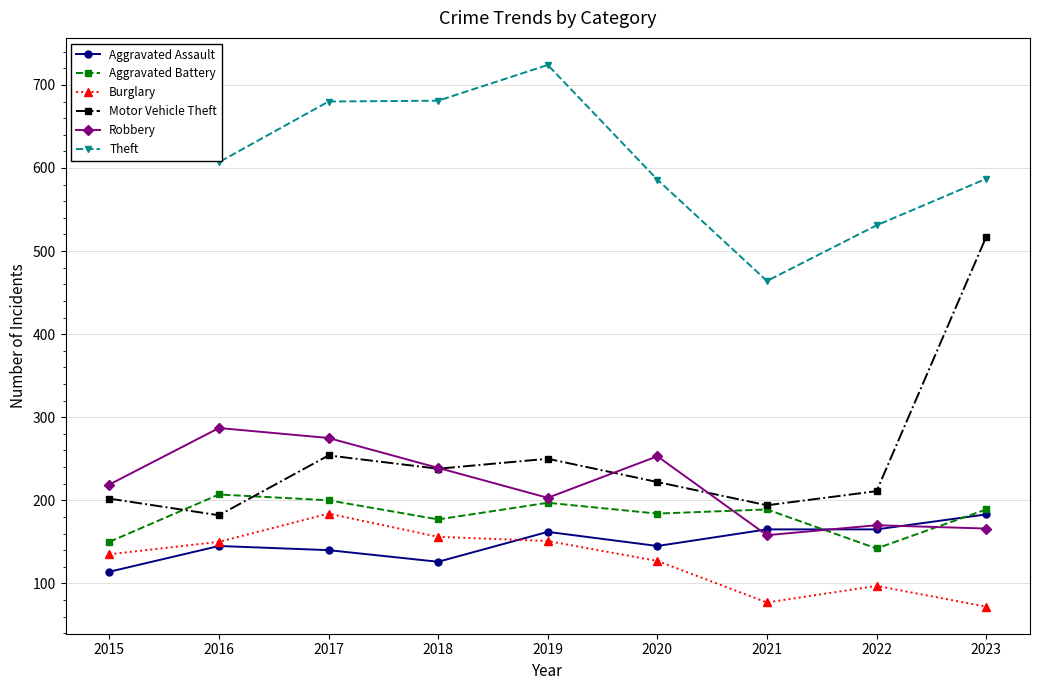

What is the sum of all Aggravated Battery values?

1635